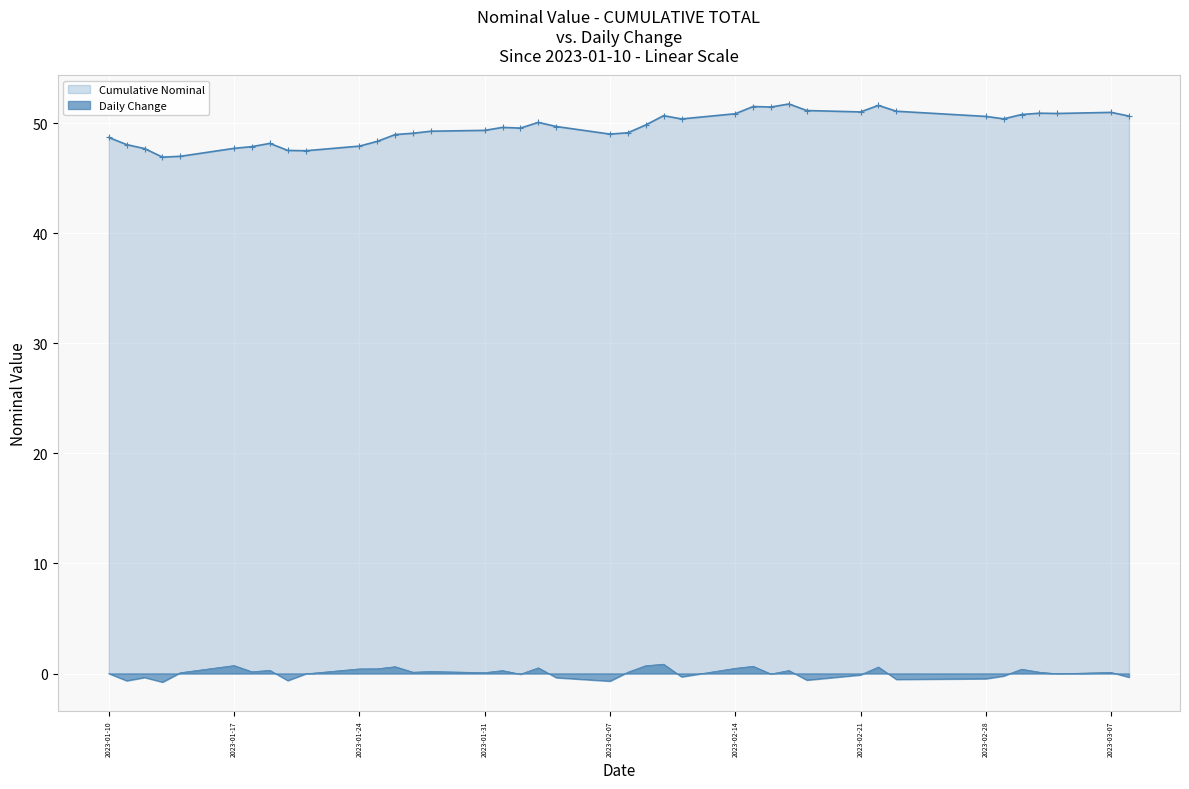

How many negative values does the Daily Change series have?

17